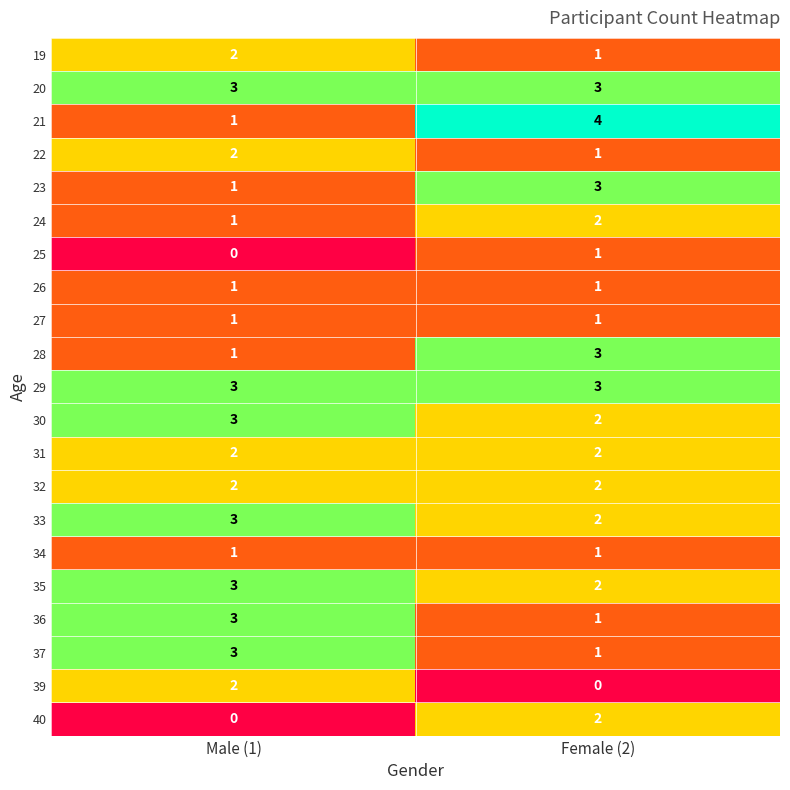

What is the sum of the 21 values at Male (1) and Female (2)?

5